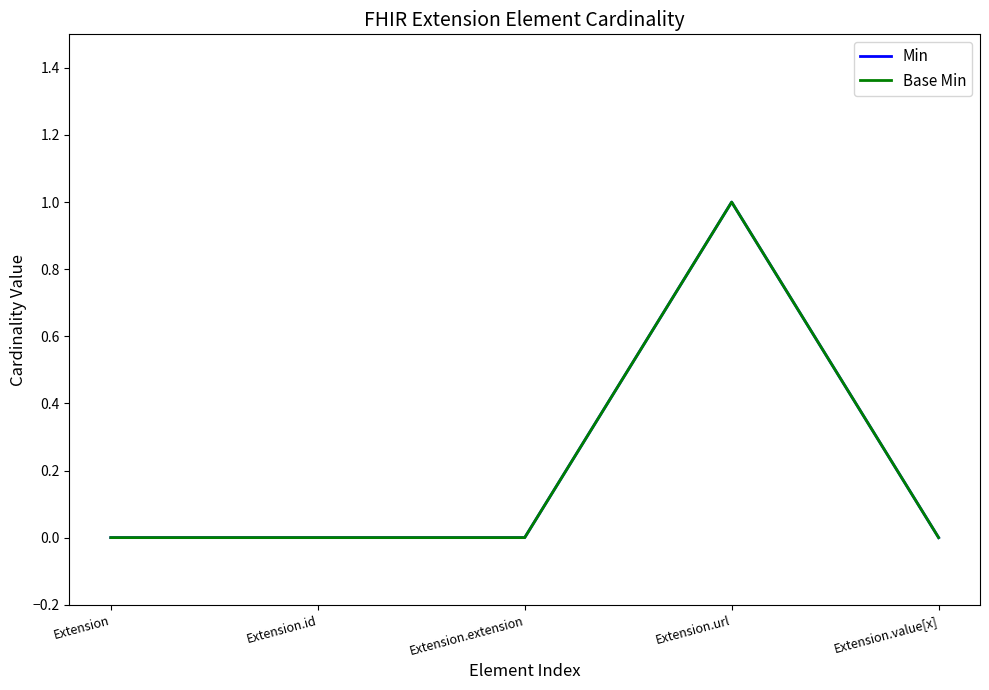

Reading left to right, extract all data points from this chart.

Min: 0	0	0	1	0
Base Min: 0	0	0	1	0